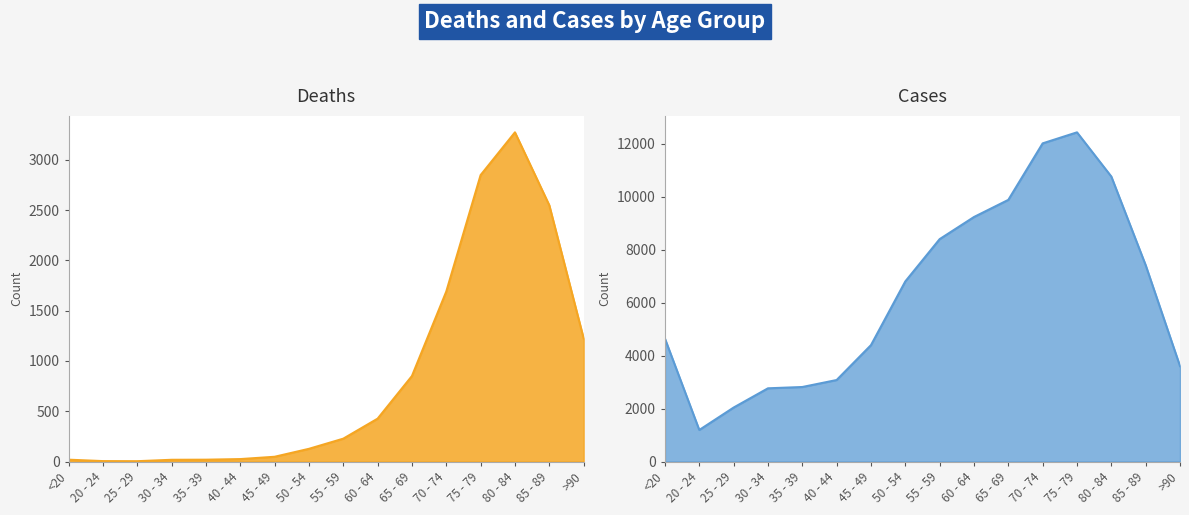

Reading left to right, what are all the values shown in this chart?

Deaths: 18	4	3	17	18	24	47	126	227	426	850	1690	2848	3273	2548	1224
Cases: 4641	1191	2038	2765	2814	3078	4396	6803	8400	9236	9883	12018	12434	10764	7417	3604